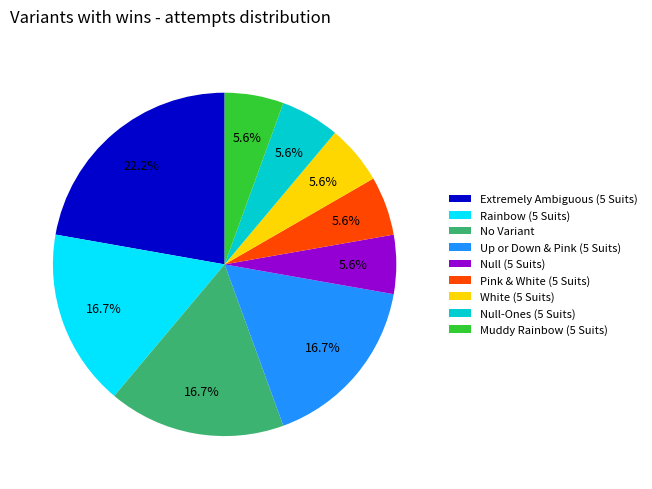

To the nearest percent, what portion does Muddy Rainbow (5 Suits) represent?

6%